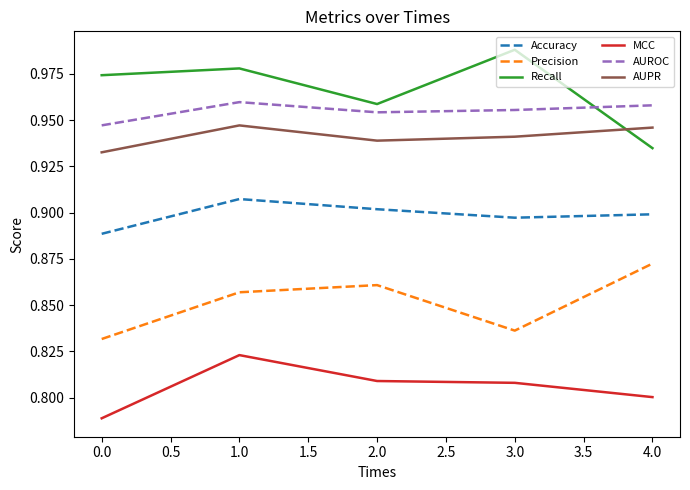

Count the number of data series in this chart.

6